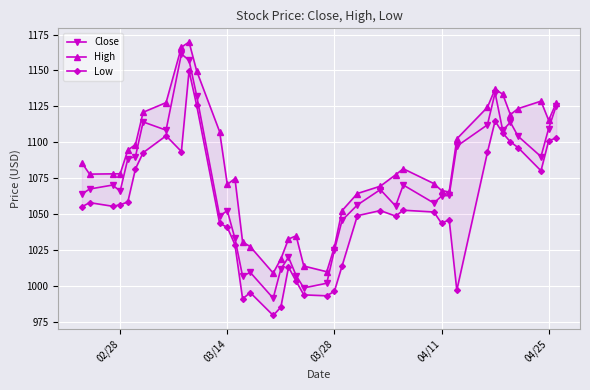

What is the minimum value for Close?

991.4